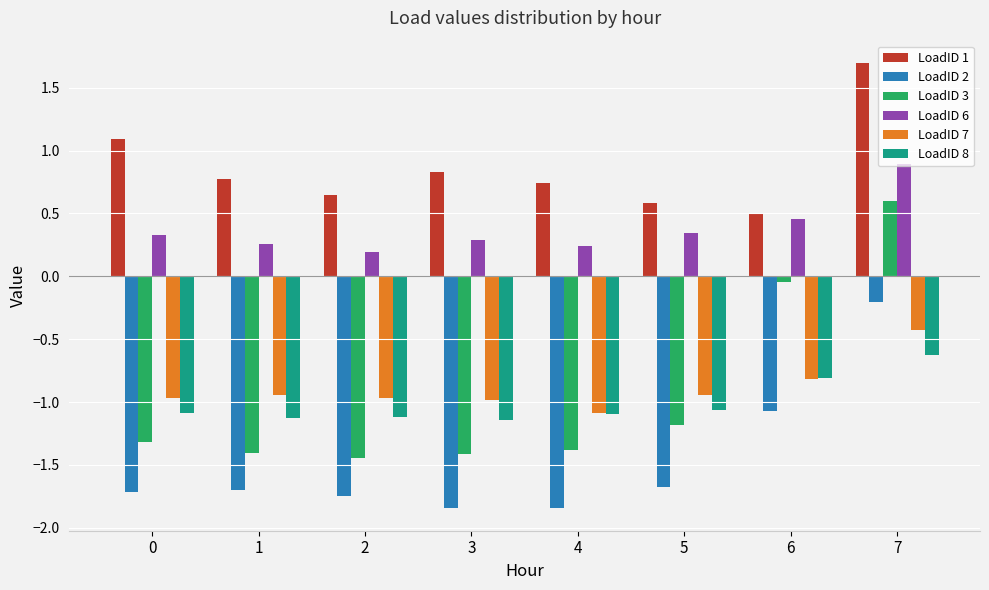

Count the number of data series in this chart.

6